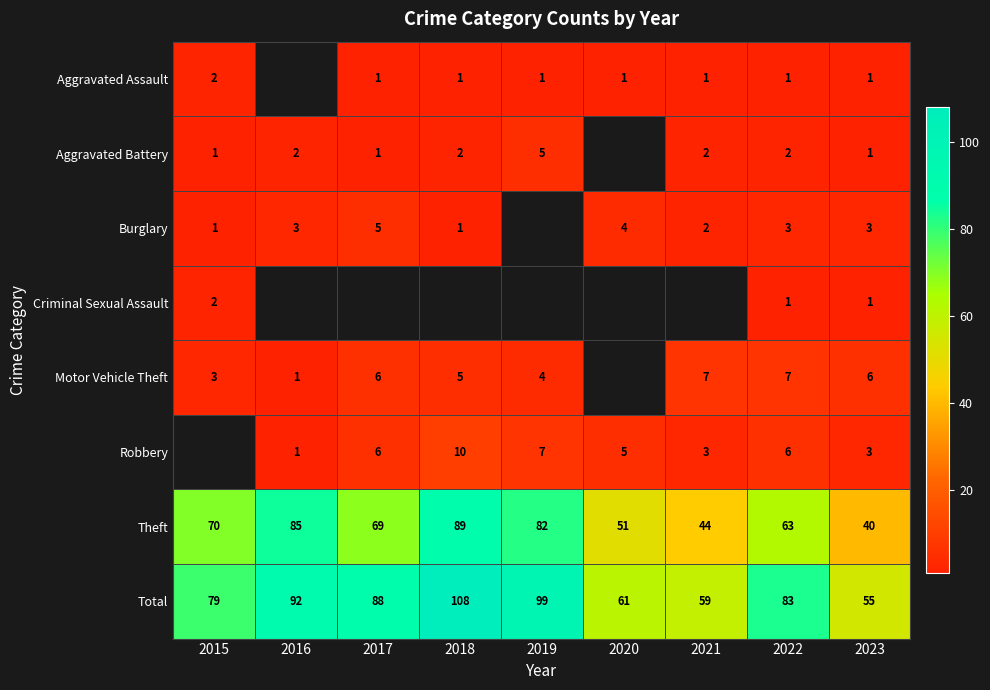

True or false: Aggravated Assault has a value of 0.3 at 2020.

False